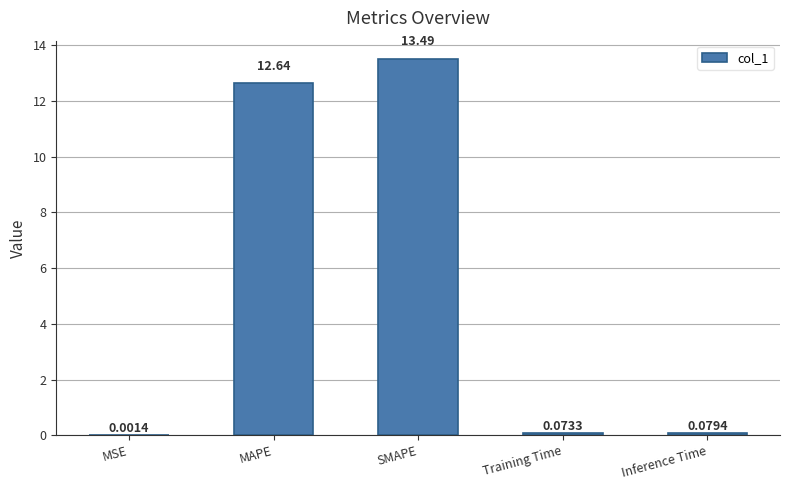

What value does the data have at SMAPE?

13.5